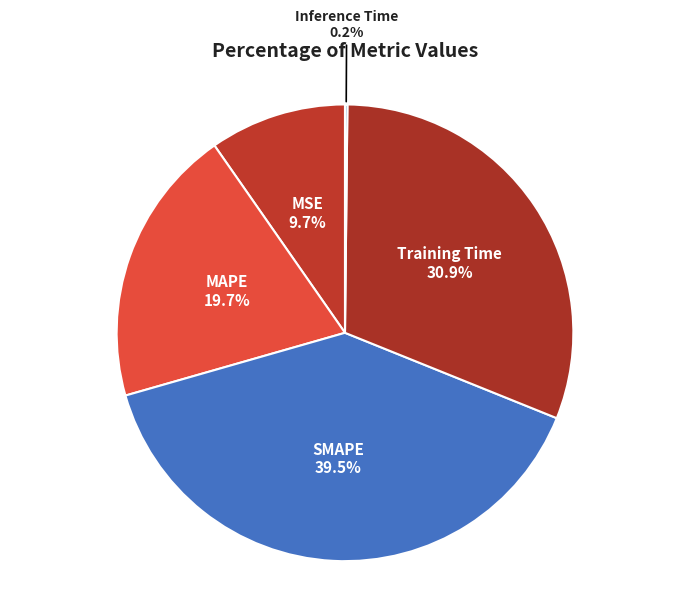

To the nearest percent, what portion does Training Time represent?

31%